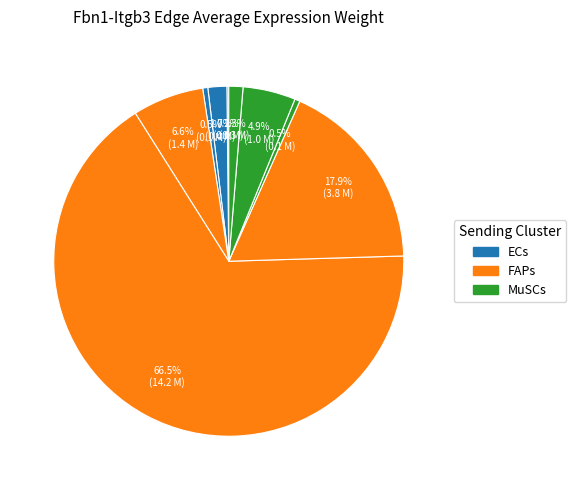

Count the number of slices in the pie.

9